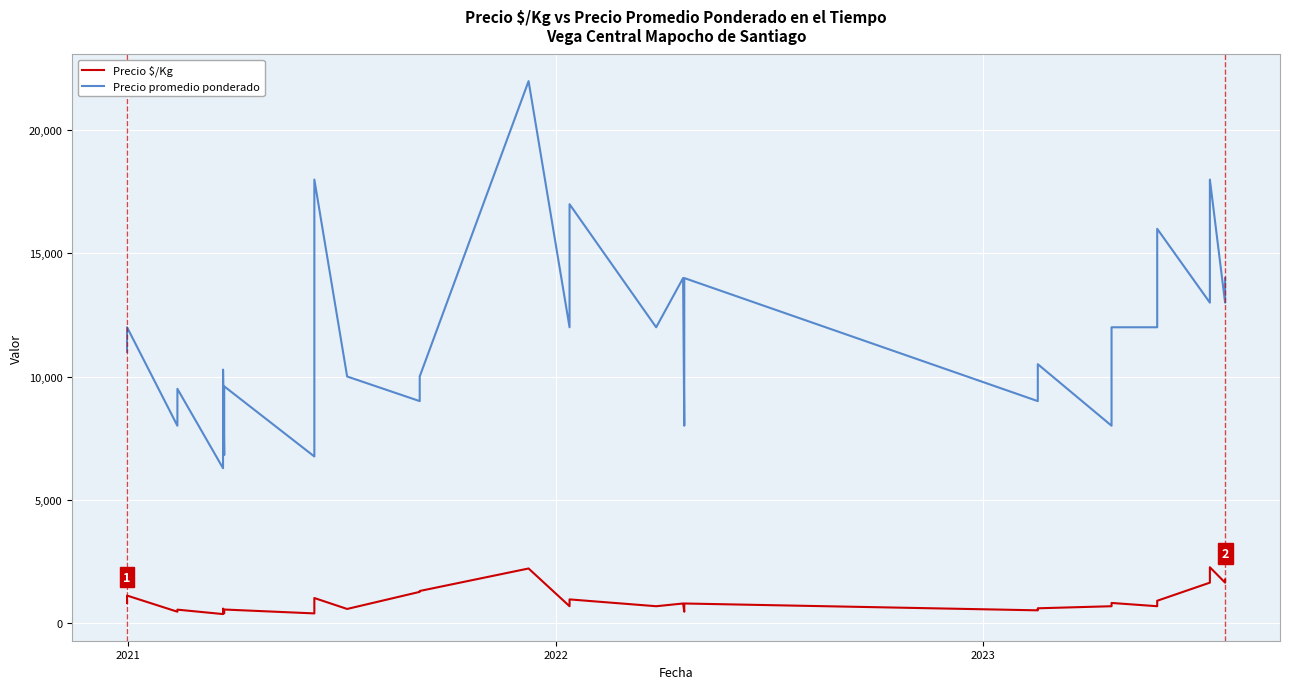

True or false: Precio promedio ponderado has a value of 2481 at 9.

False